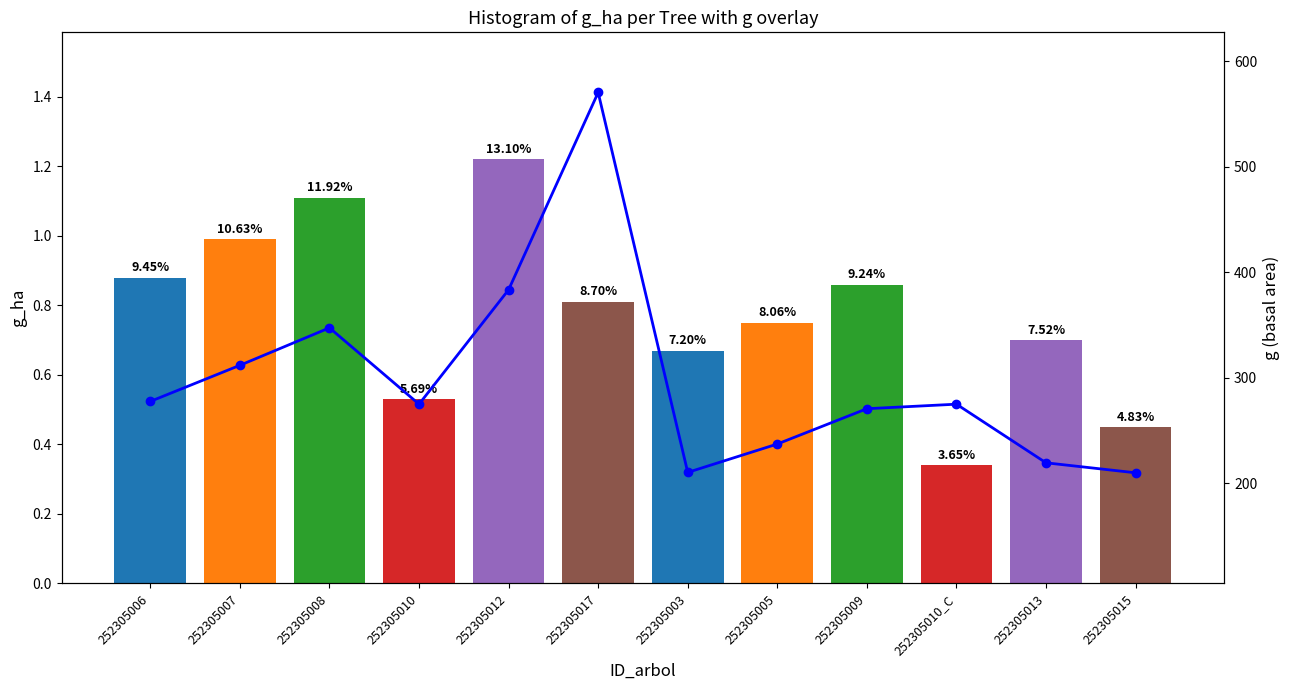

What is the difference between the maximum and second lowest values in the g_ha series?

0.8